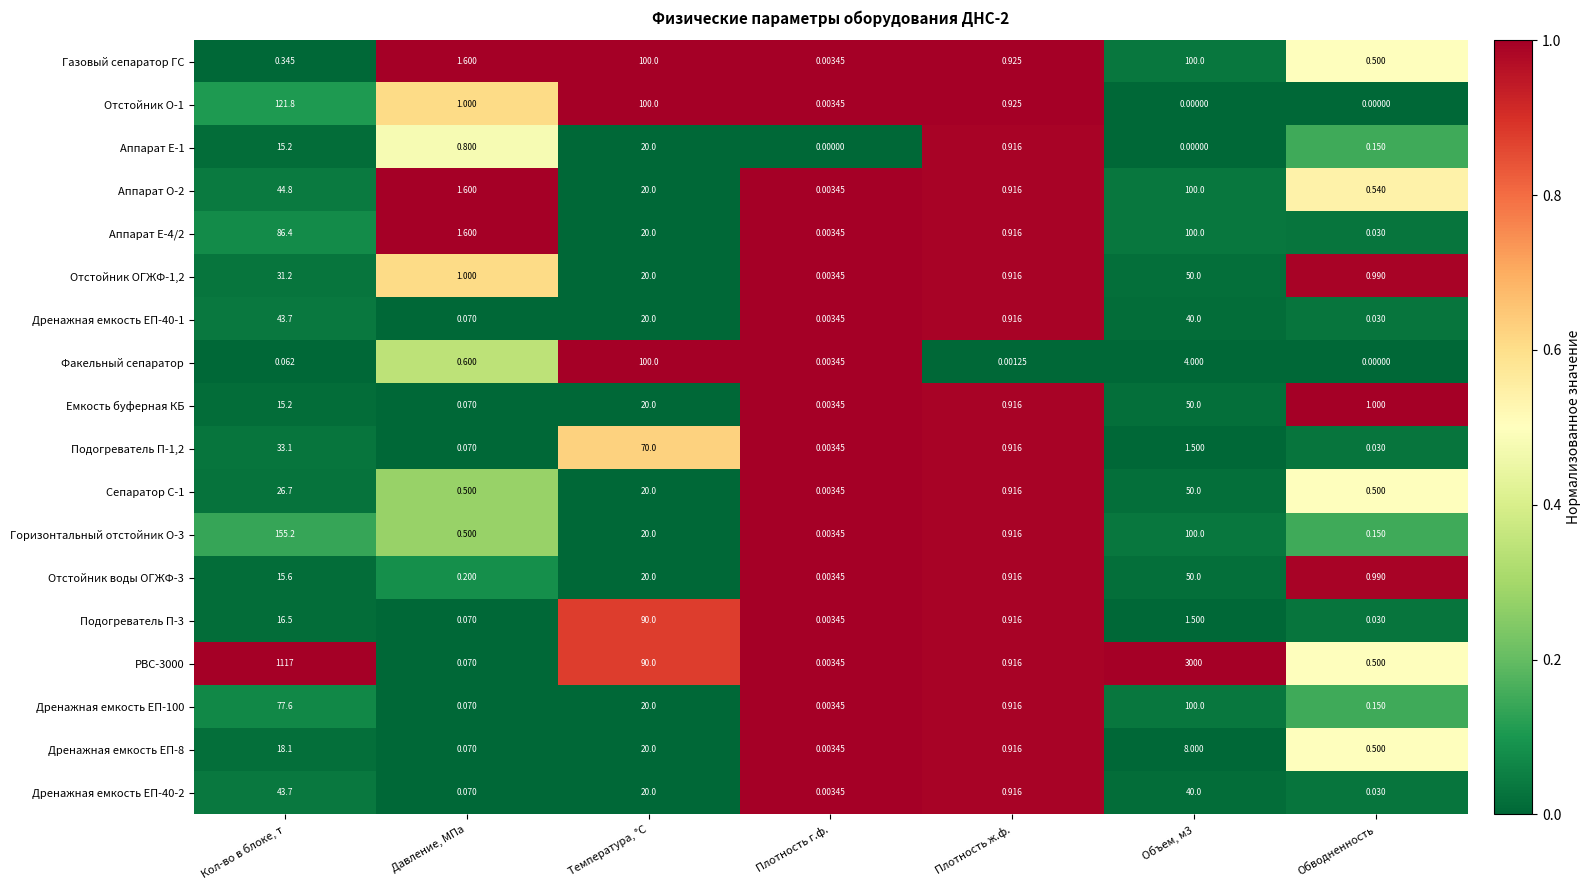

Which series has the largest range (max minus min)?

РВС-3000